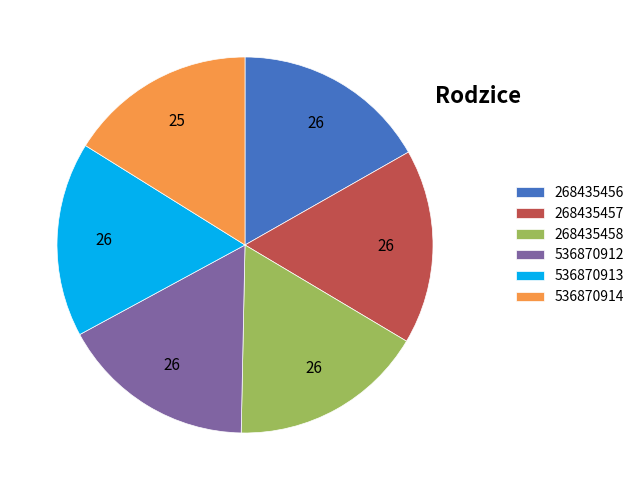

What is the ratio of the value at 536870914 to the value at 268435458?

1.0